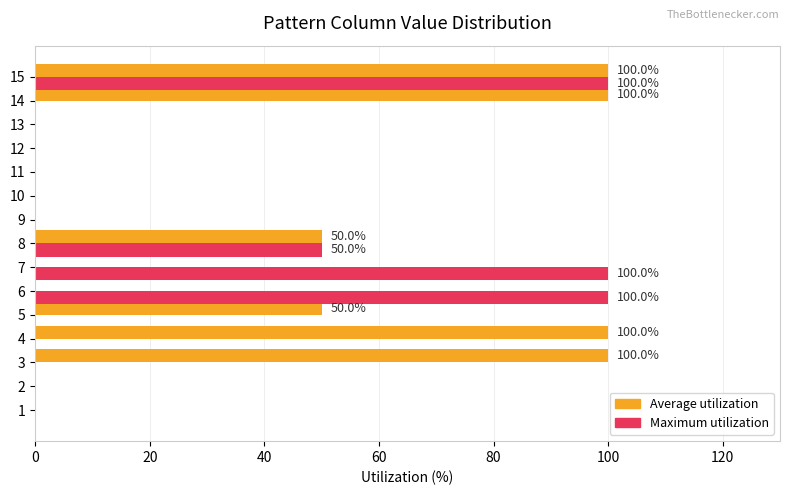

How many series are shown in this chart?

2